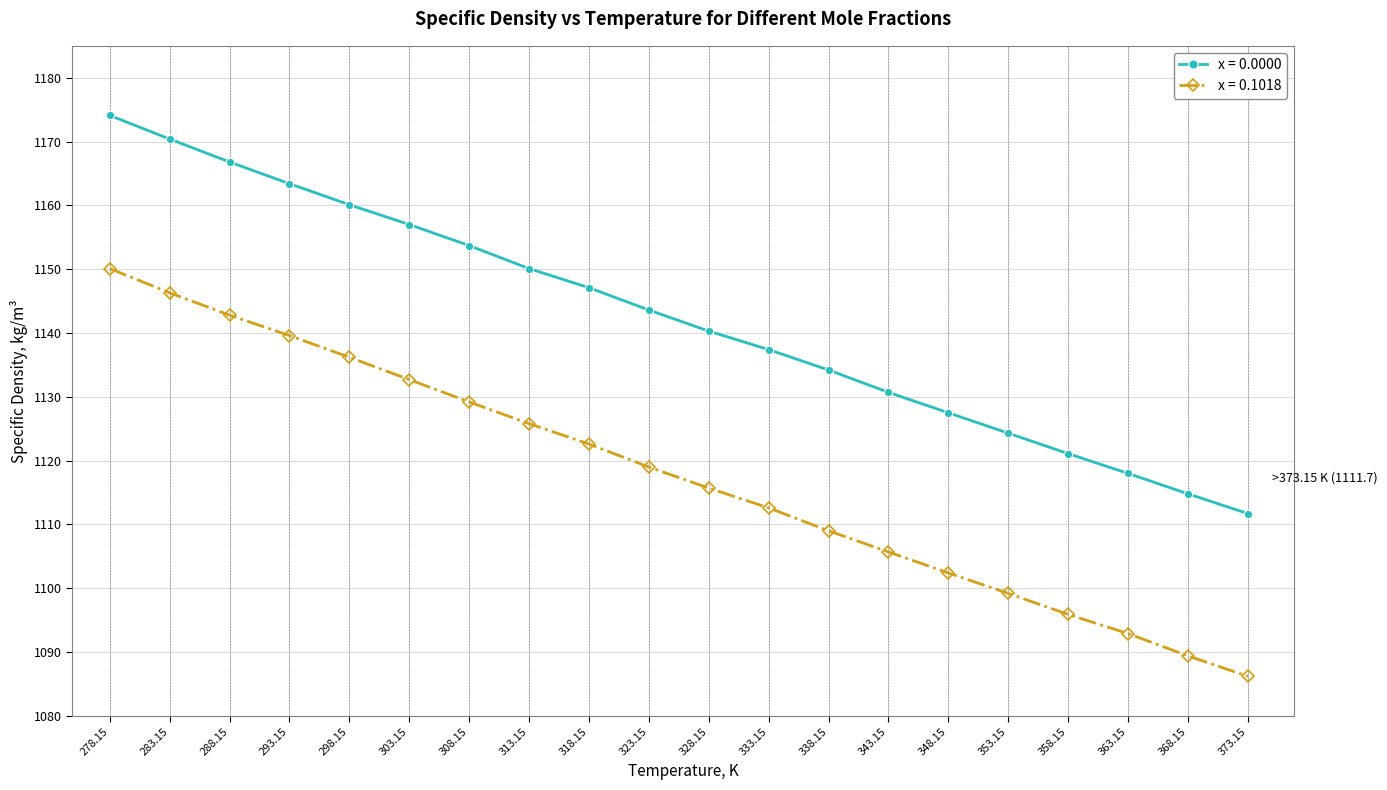

What position from the right is 348.15?

6